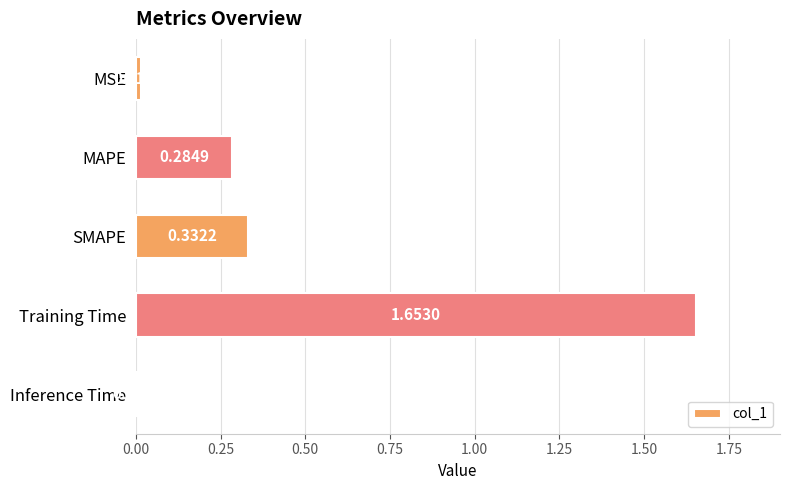

What is the sum of all values?

2.3